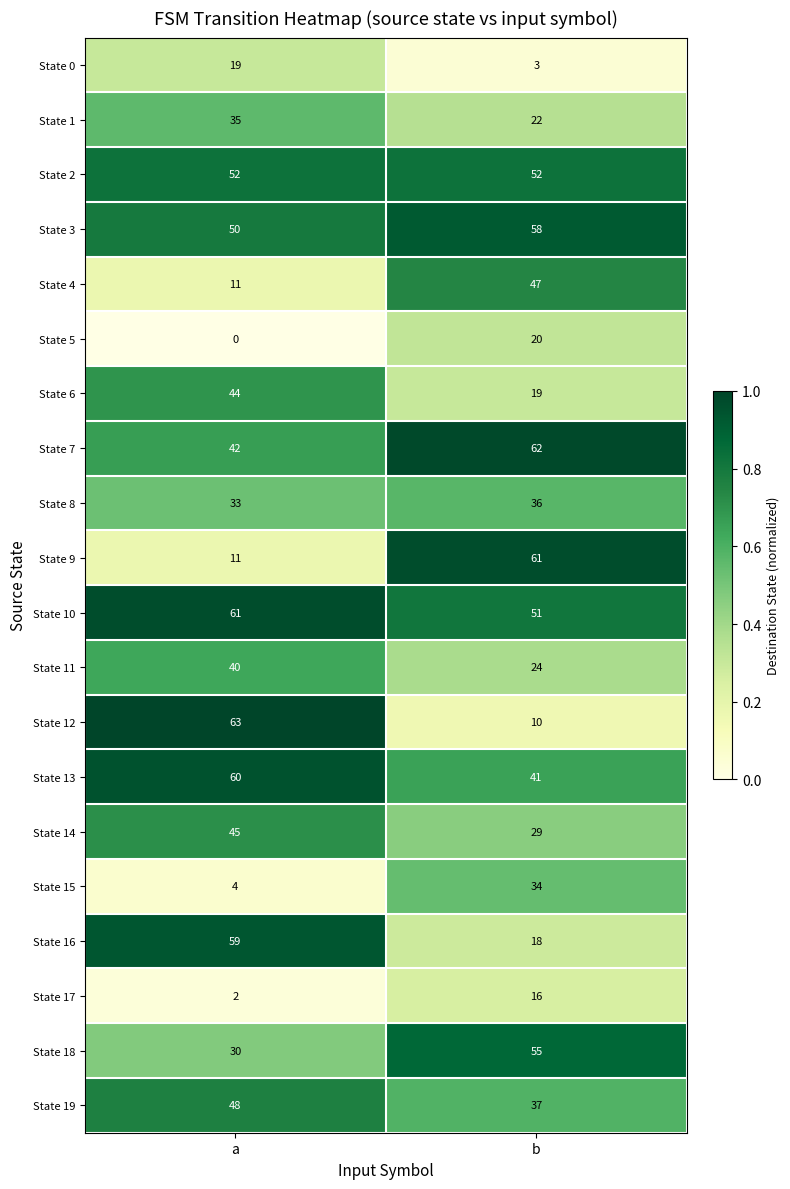

At which category does the chart reach its peak across all series?

a